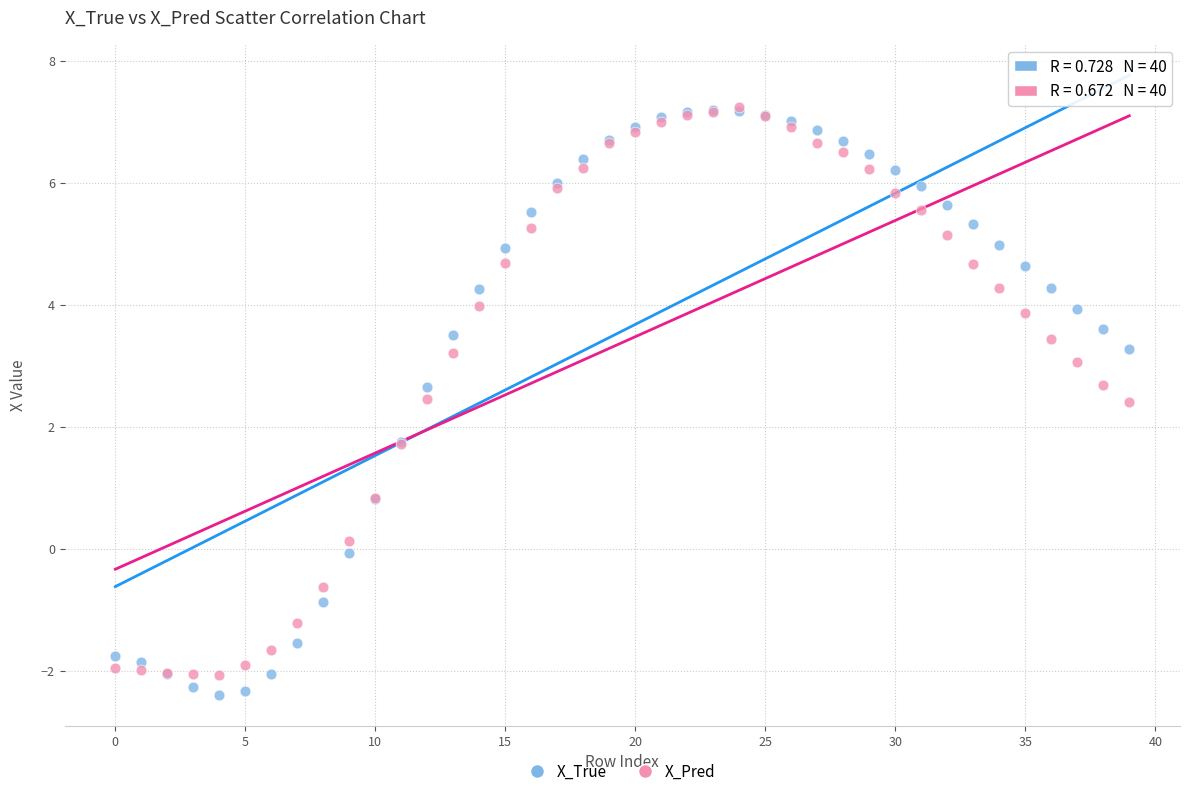

Which series reaches the minimum Y coordinate?

X_True